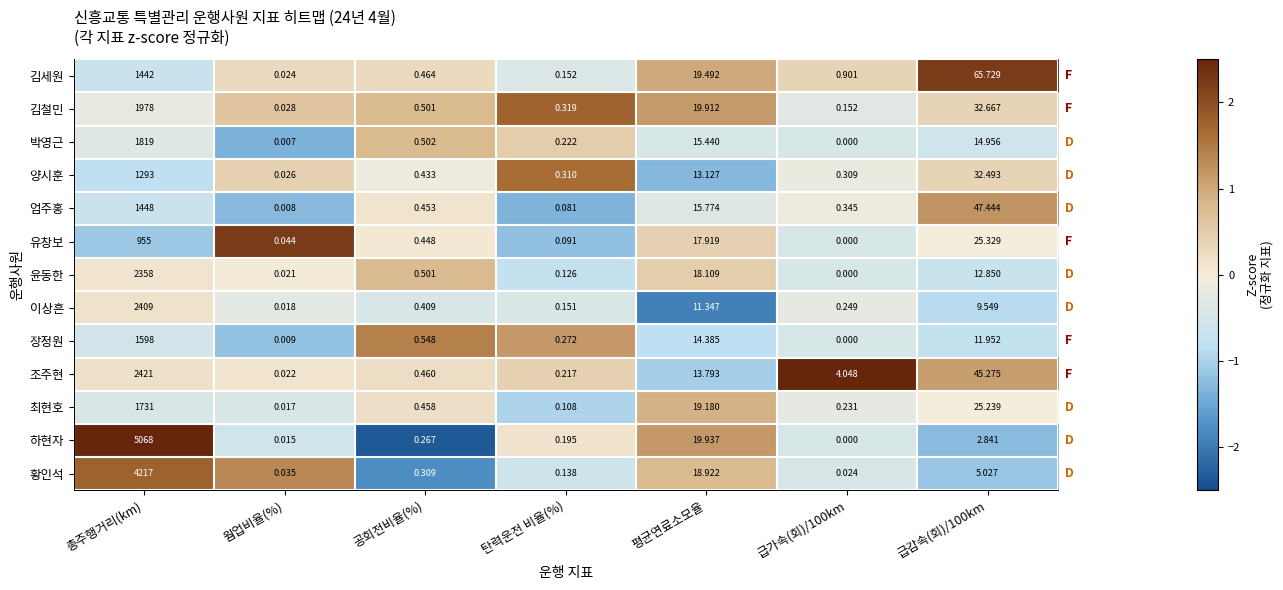

Rank the series by their maximum value, from highest to lowest.

하현자, 황인석, 조주현, 이상흔, 윤동한, 김철민, 박영근, 최현호, 장정원, 엄주홍, 김세원, 양시훈, 유창보